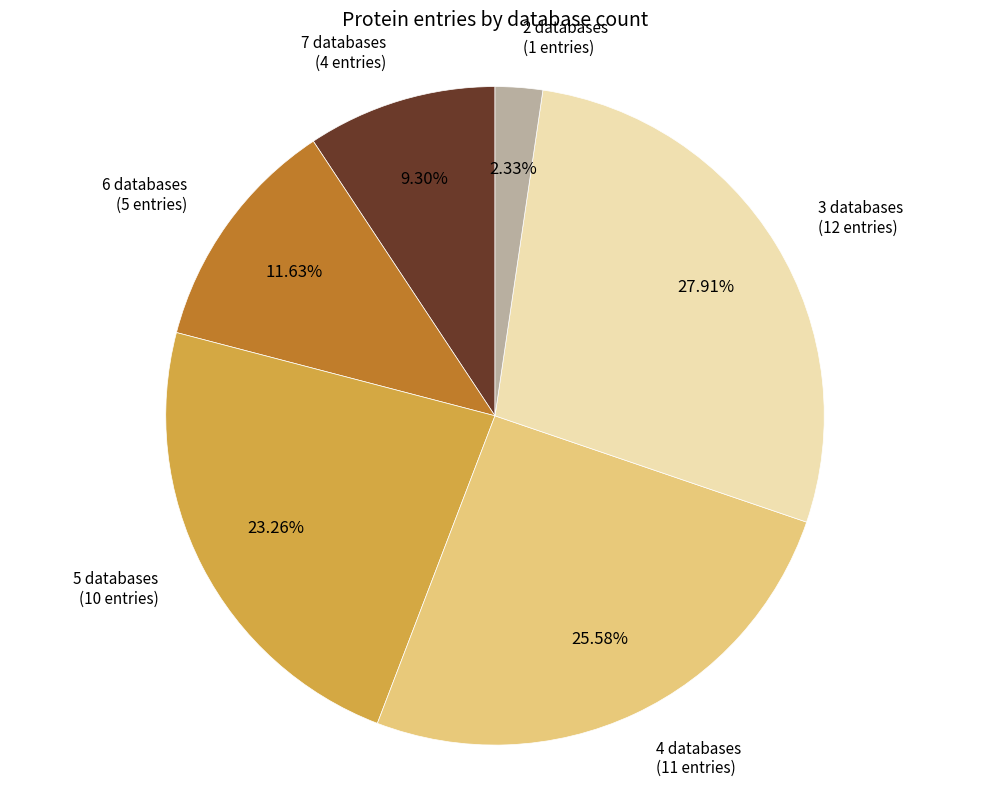

To the nearest percent, what is the difference between the largest and smallest slice percentages?

26%